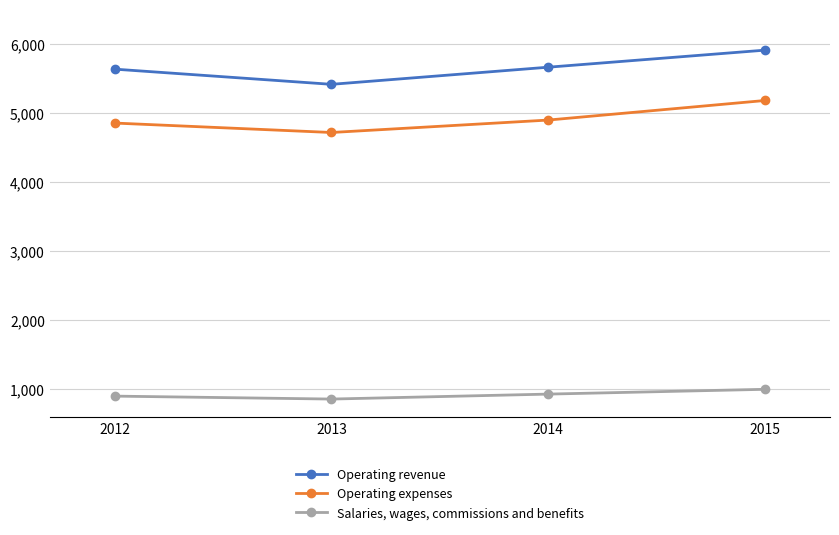

Rank the series by their maximum value, from highest to lowest.

Operating revenue, Operating expenses, Salaries, wages, commissions and benefits